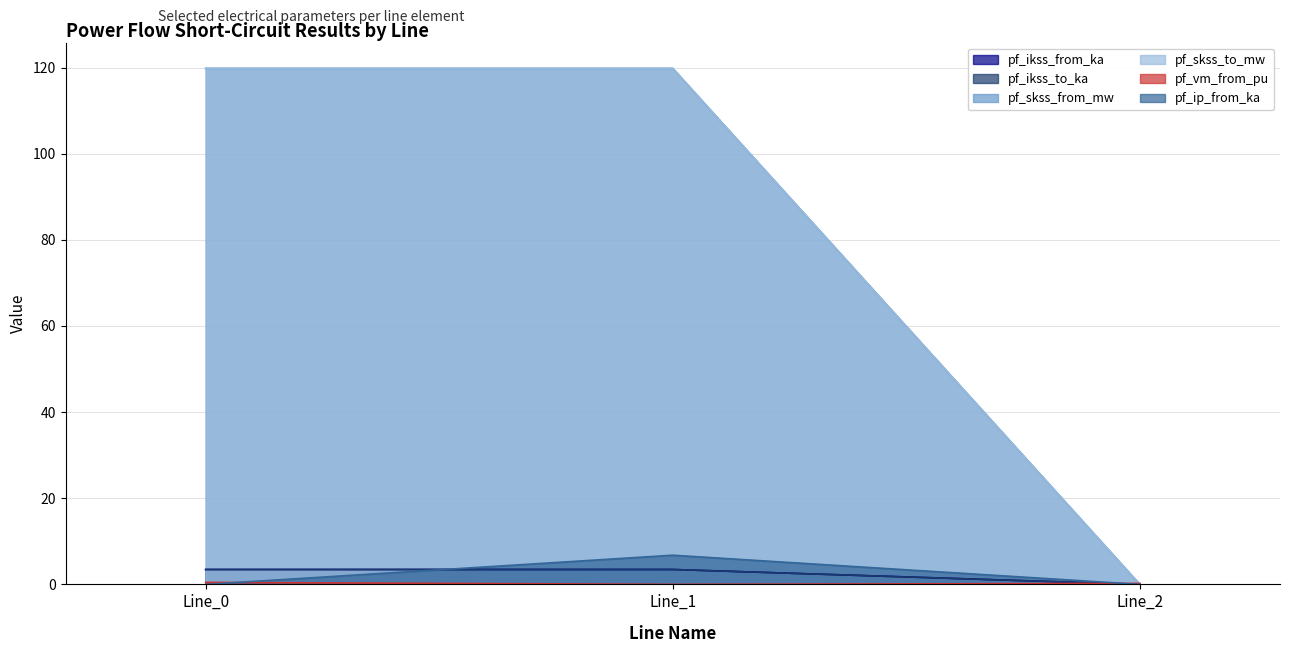

What is the total value across all series at Line_0?

247.0